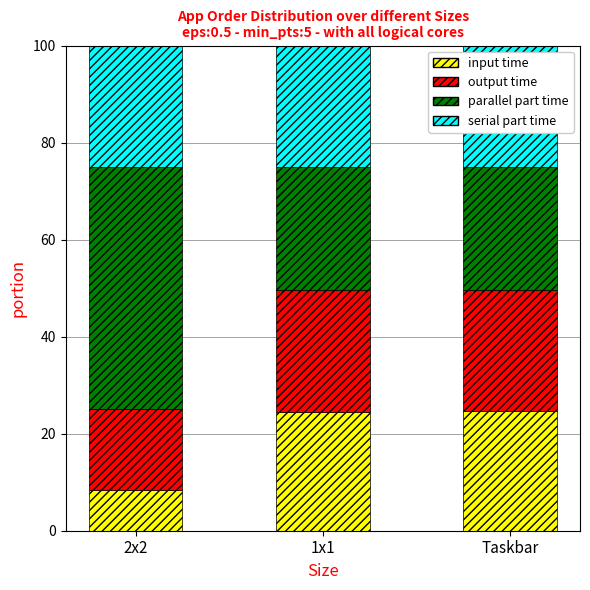

True or false: input time has a value of 24.6 at Taskbar.

True